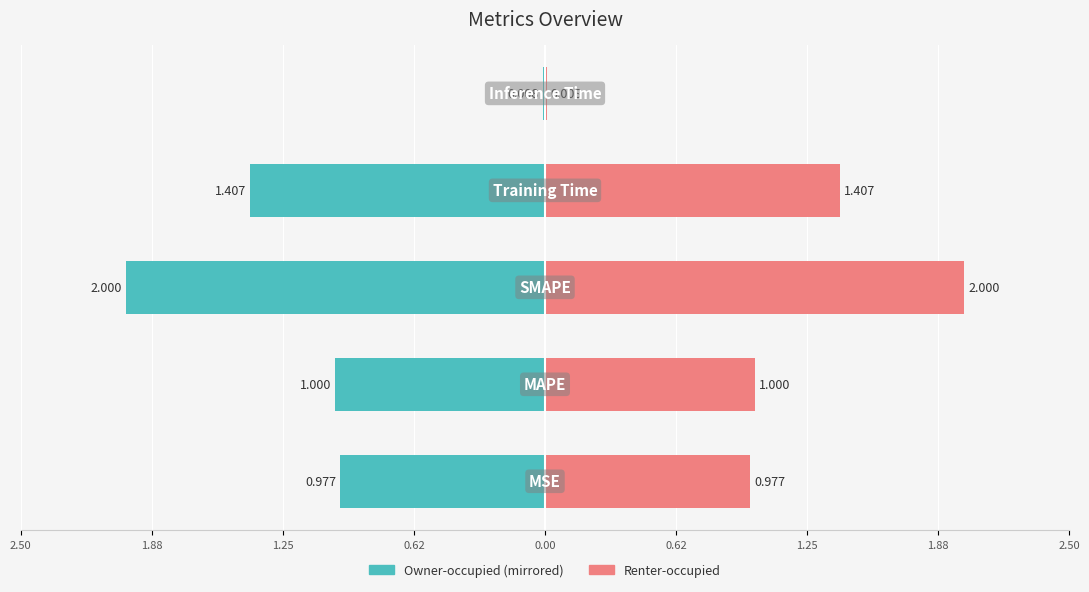

Reading right to left, extract all data points from this chart.

col_1 (left): -0.0	-1.4	-2.0	-1.0	-1.0
col_1 (right): 0.0	1.4	2.0	1.0	1.0